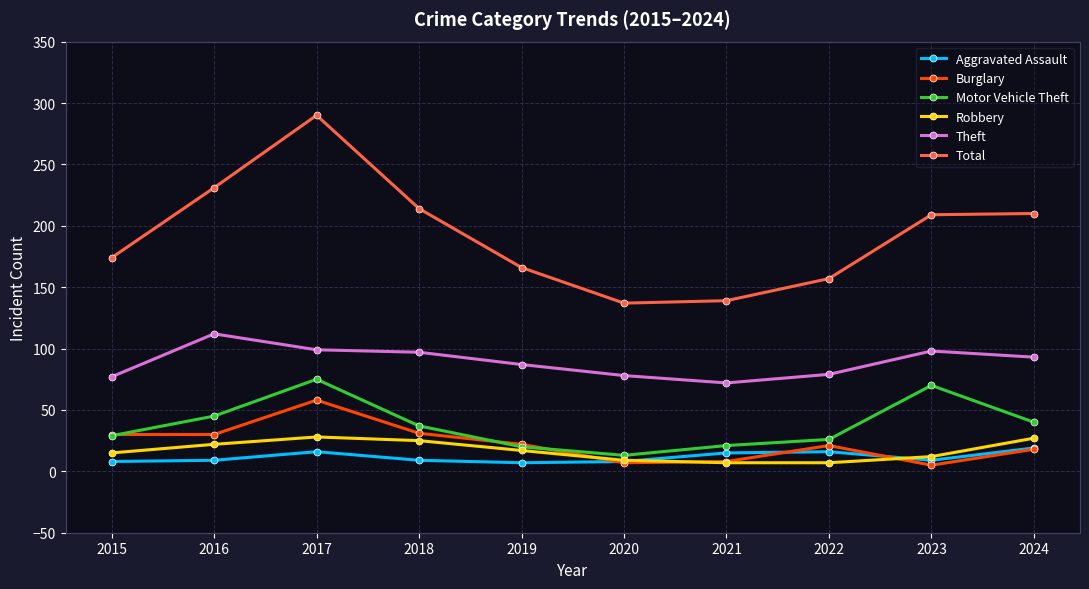

What are all the series names shown in the legend?

Aggravated Assault, Burglary, Motor Vehicle Theft, Robbery, Theft, Total